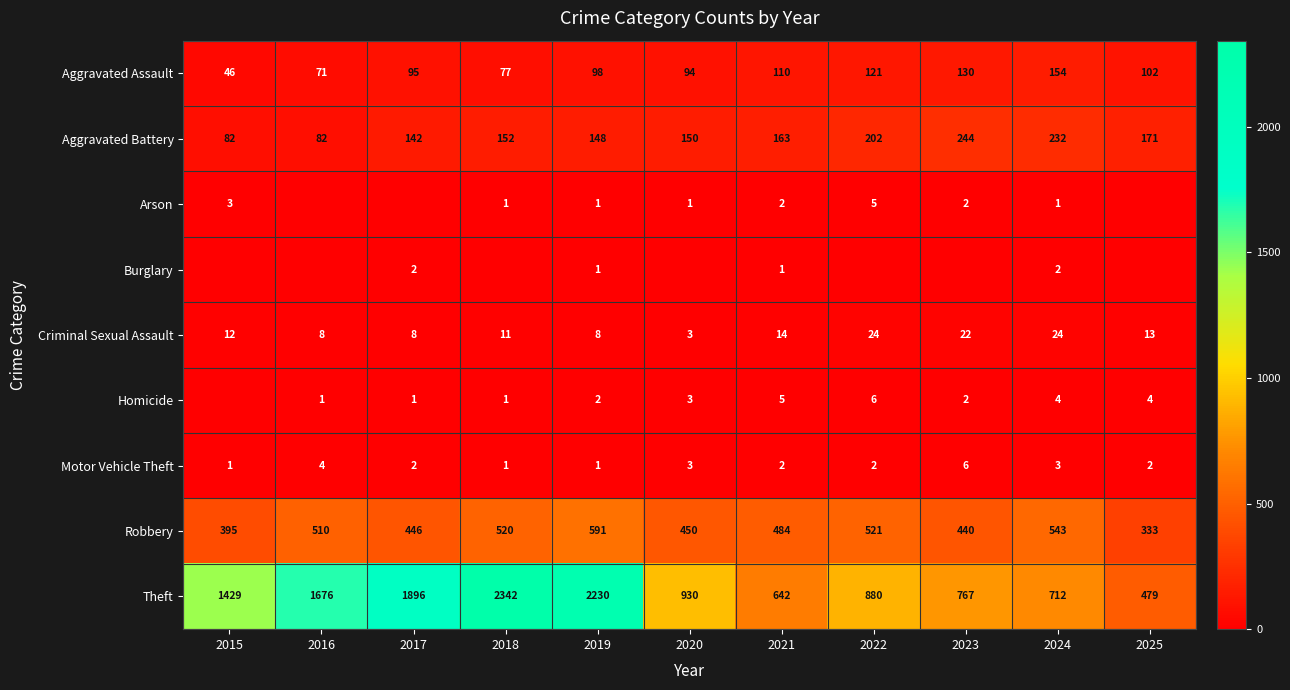

Rank the series at 2016 from lowest to highest value.

Arson, Burglary, Homicide, Motor Vehicle Theft, Criminal Sexual Assault, Aggravated Assault, Aggravated Battery, Robbery, Theft